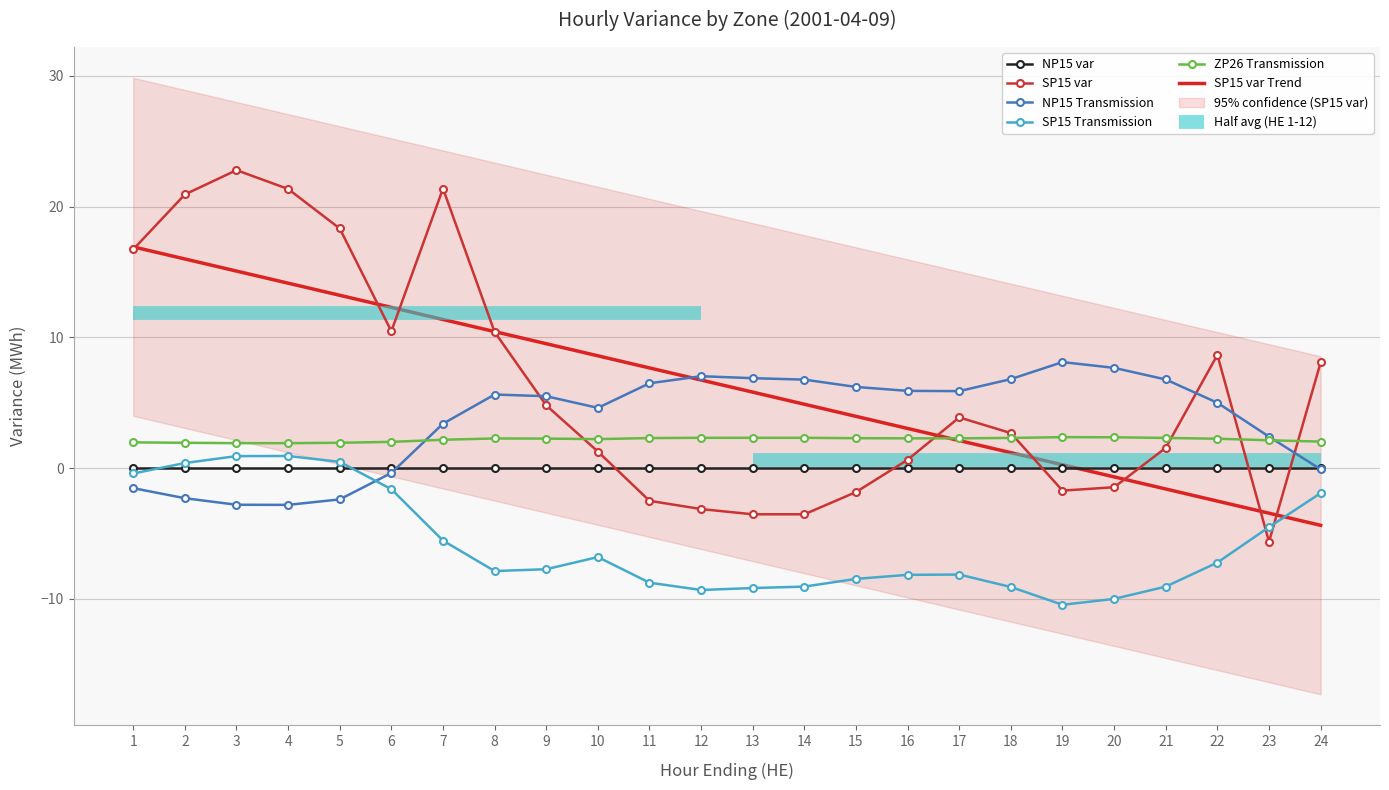

Which has a higher value, 13 or 6?

13